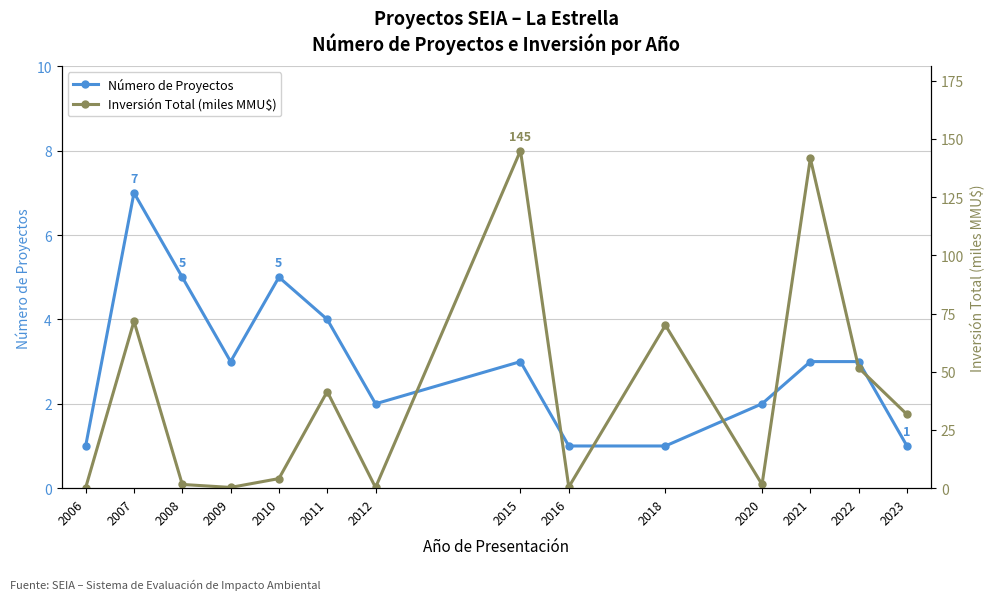

How many values in the Inversión Total (miles MMU$) series exceed 31?

7